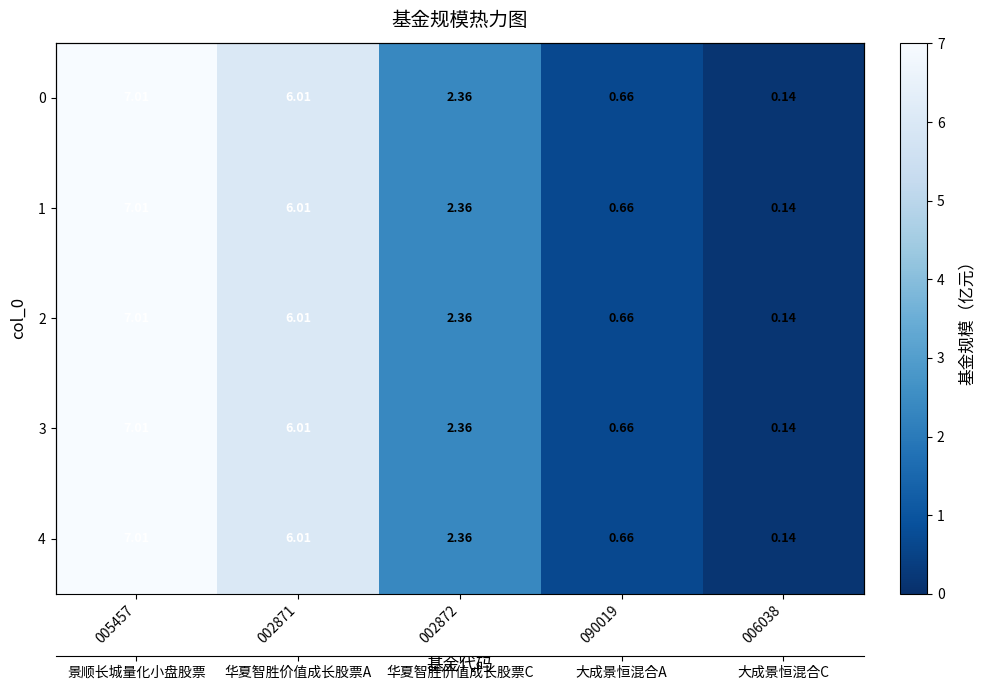

At which label does 1 reach its minimum?

006038